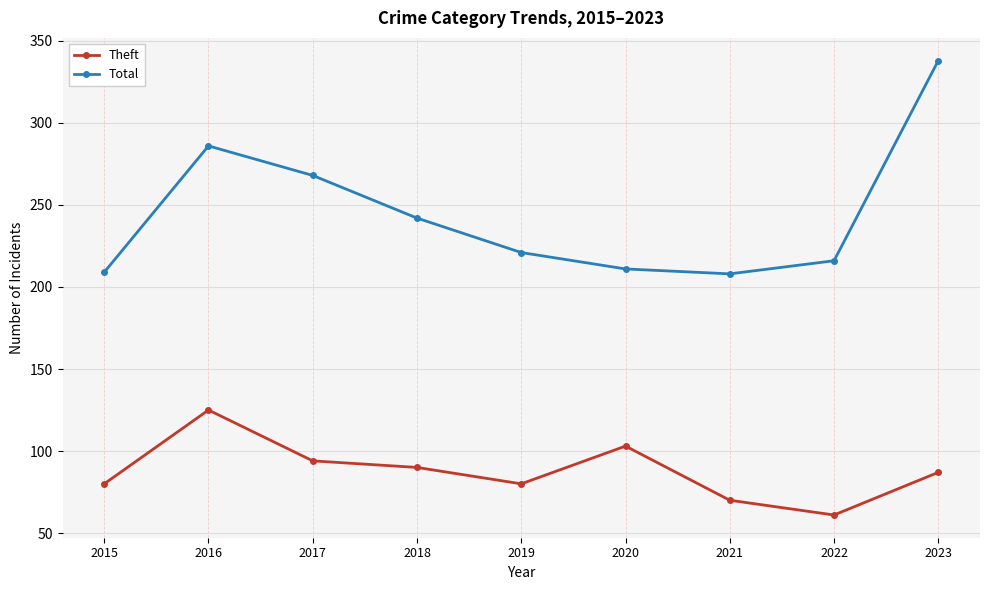

In Theft, how many points are lower than both neighbors (excluding endpoints)?

2